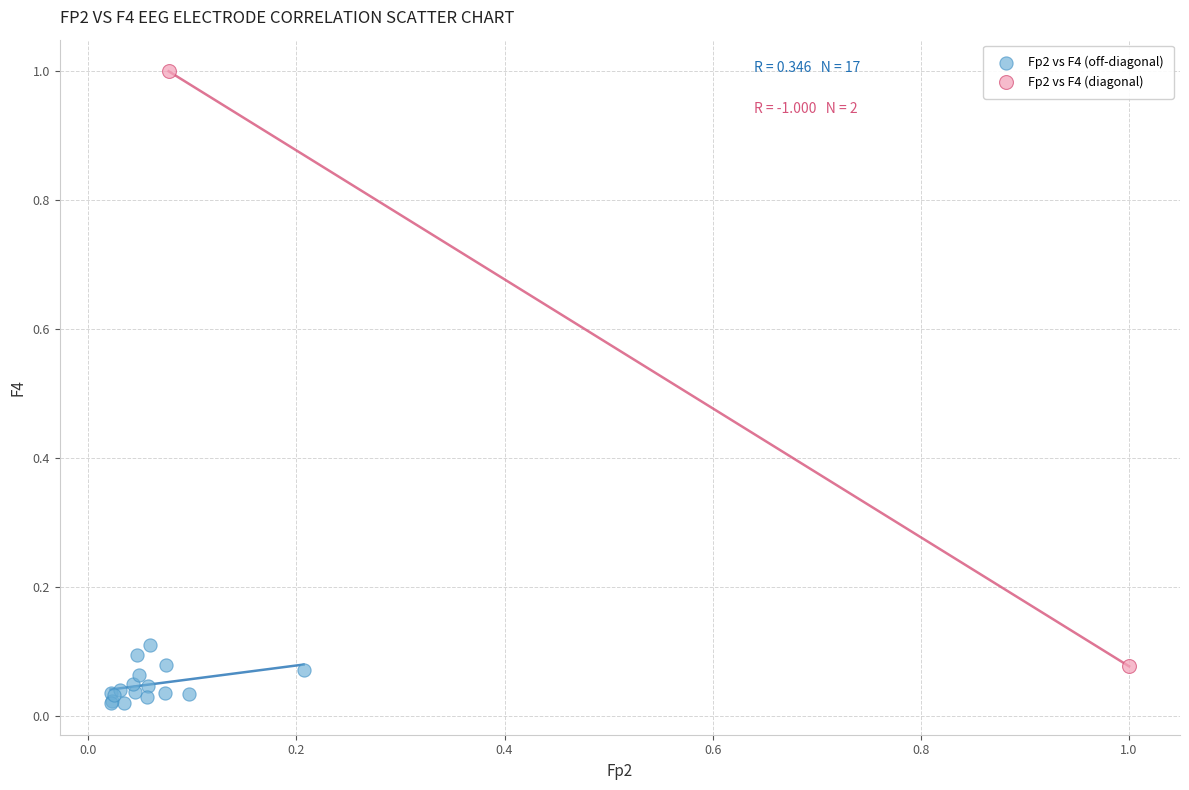

What are all the series names shown in the legend?

Fp2 vs F4 (off-diagonal), Fp2 vs F4 (diagonal)